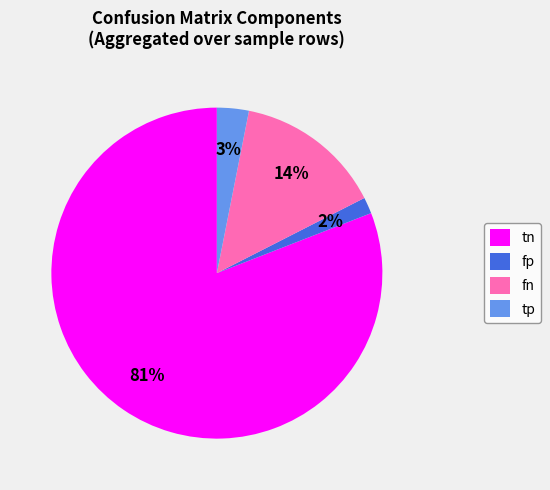

Is the sum of fp and fn greater than half?

No